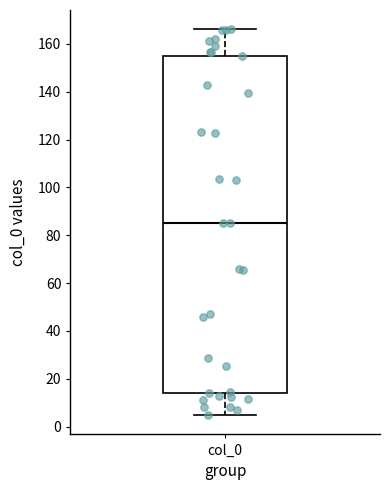

Where is the upper edge of the box for col_0 on the y-axis? The values are not printed on the chart, so give them approximately, as read against the axis.

154